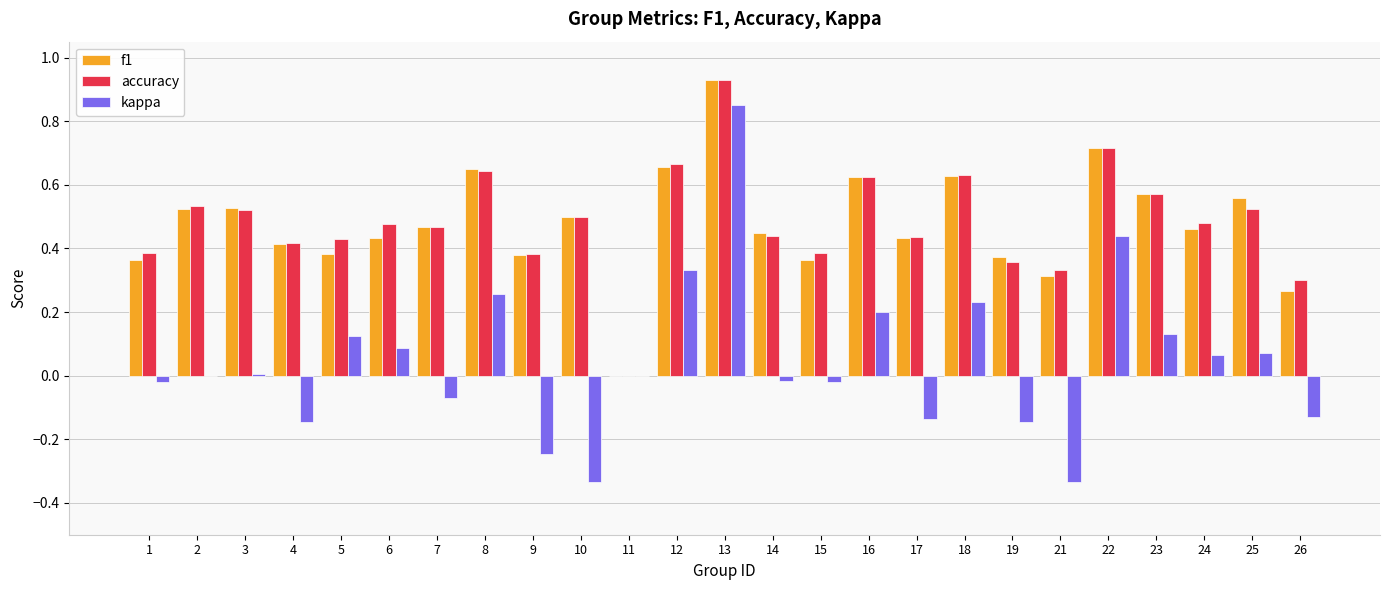

At which category is the sum across all series the highest?

13